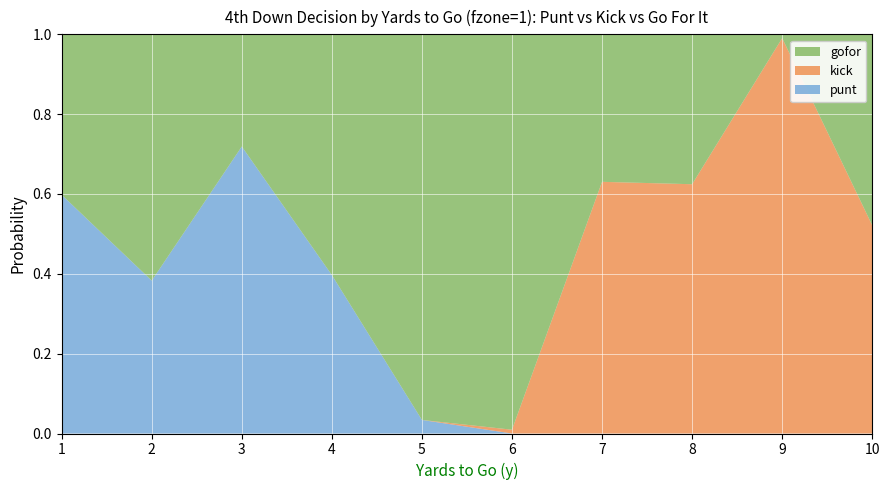

Reading right to left, transcribe all the data shown in this chart.

gofor: 0.5	0.0	0.4	0.4	1.0	1.0	0.6	0.3	0.6	0.4
punt: 0.0	0.0	0.0	0.0	0.0	0.0	0.4	0.7	0.4	0.6
kick: 0.5	1.0	0.6	0.6	0.0	0.0	0.0	0.0	0.0	0.0